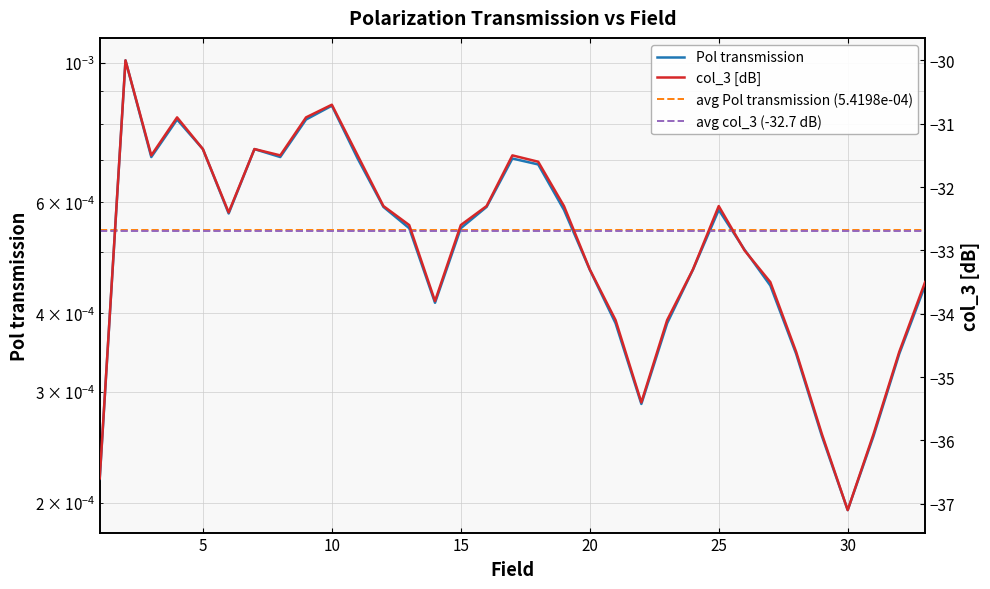

What is the value of the col_3 point at the 14th from the left?

-33.8